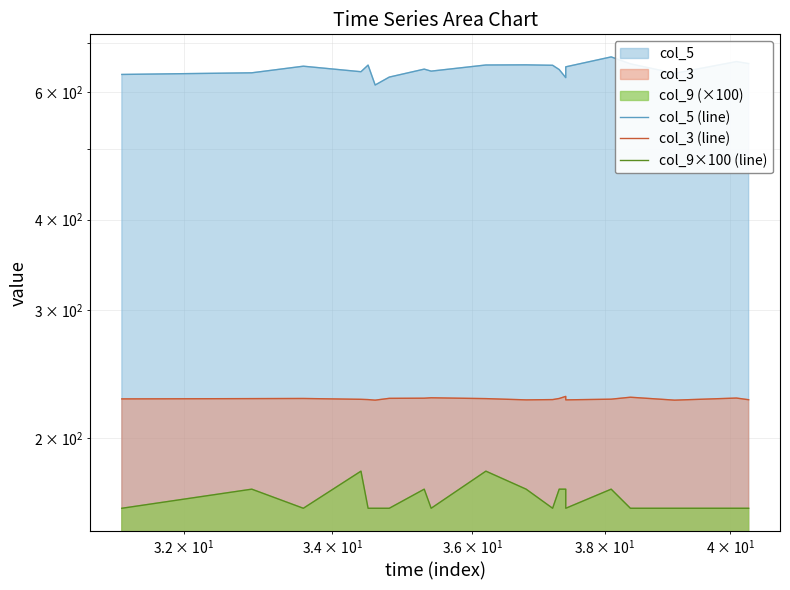

How many lines are shown in the chart?

3